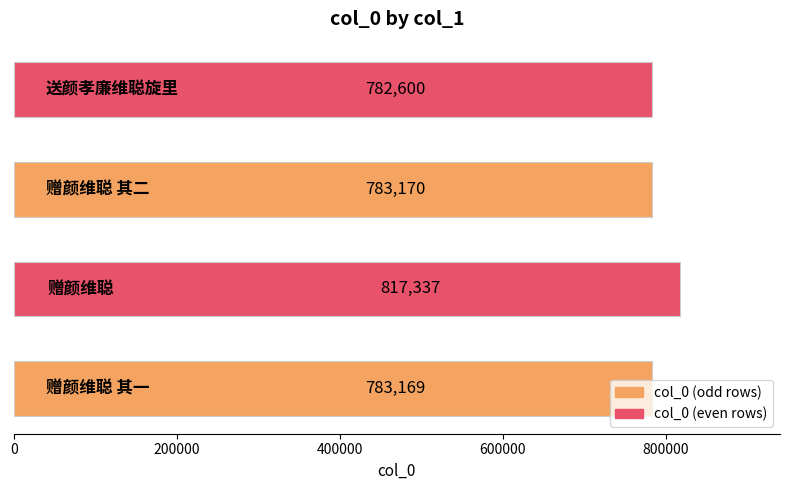

What is the maximum value shown in the chart?

817337